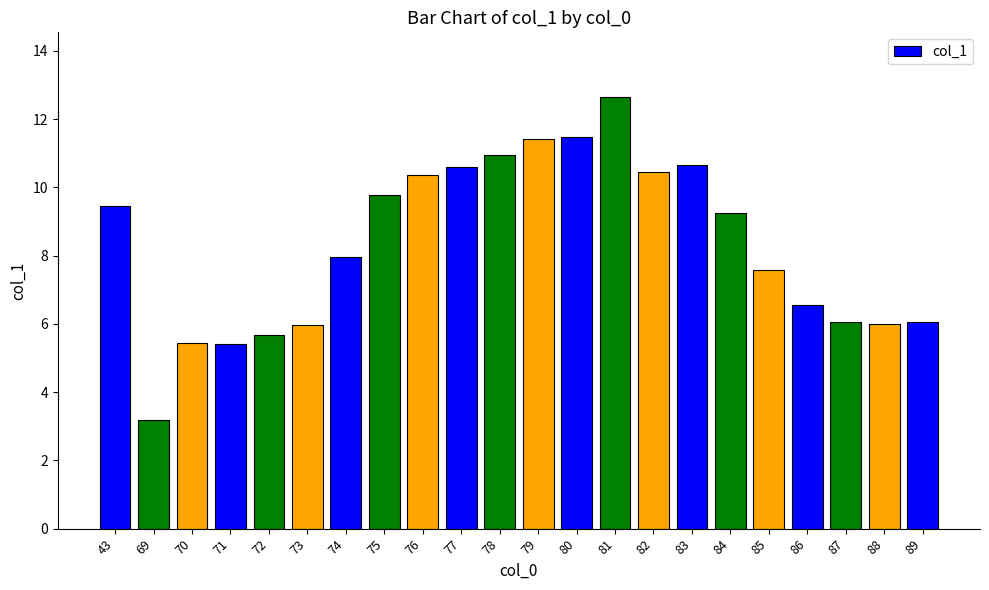

What is the ratio of the value at 81 to the value at 87?

2.1